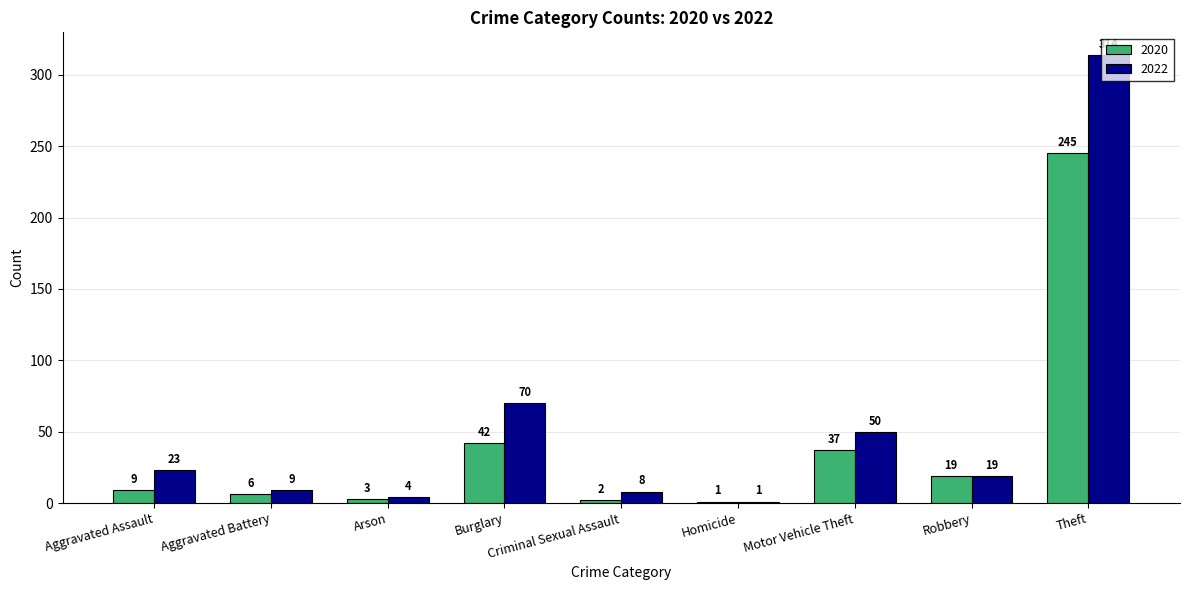

What is the maximum value shown in the chart?

314